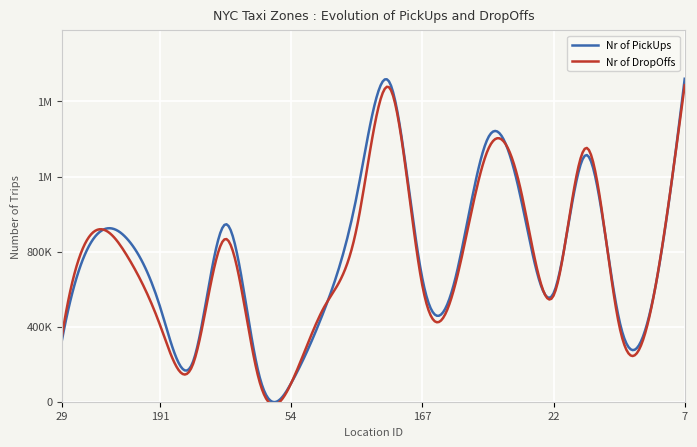

What are all the series names shown in the legend?

Nr of PickUps, Nr of DropOffs